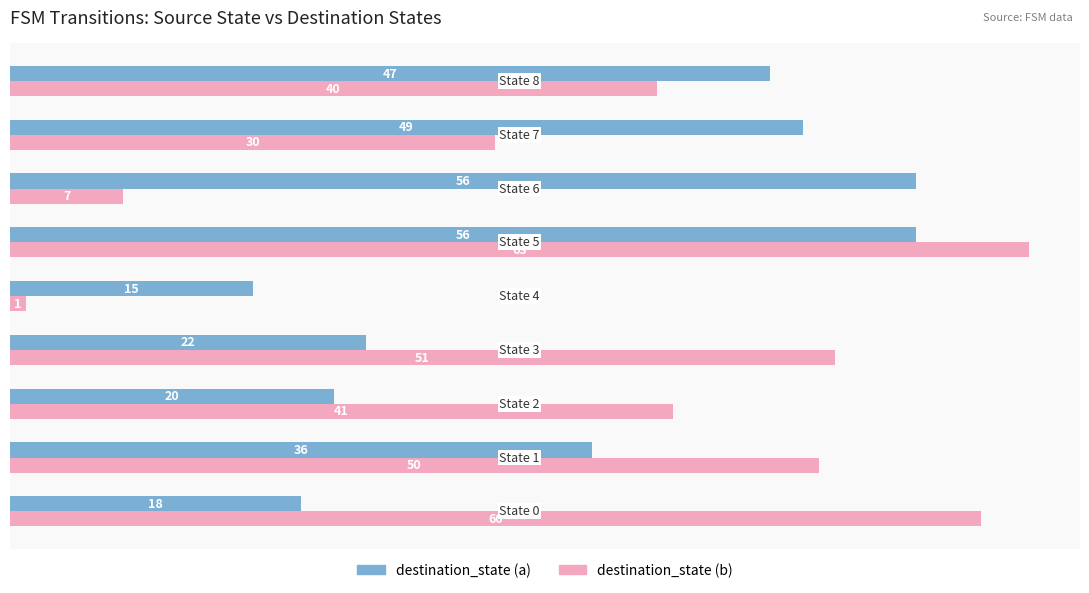

What are all the series names shown in the legend?

destination_state (a), destination_state (b)